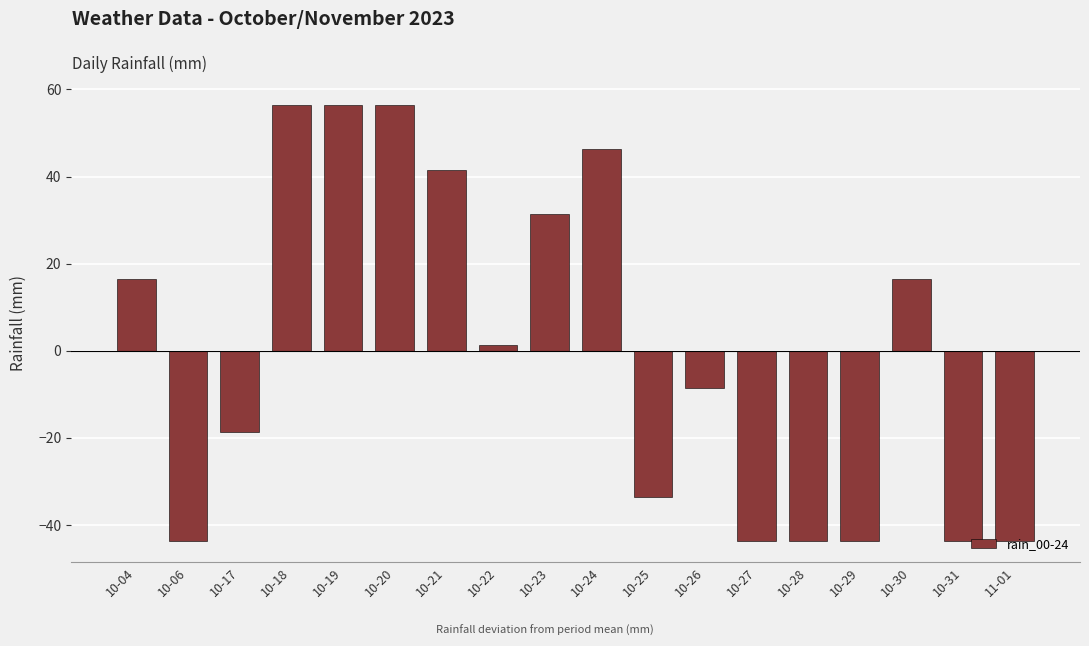

What is the greatest value displayed?

56.4